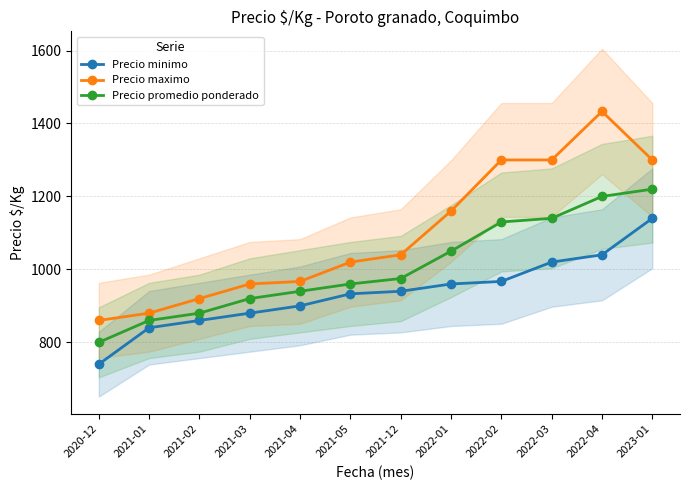

At which label does Precio promedio ponderado first exceed 975?

2022-01